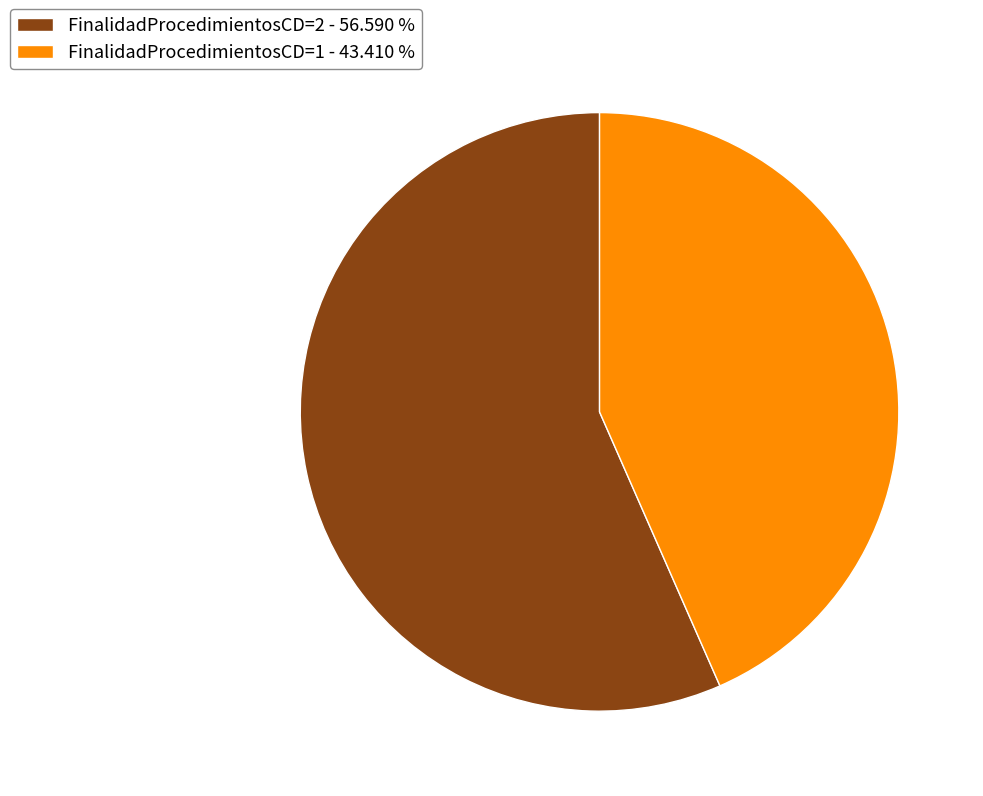

Rank the categories by value from highest to lowest.

FinalidadProcedimientosCD=2 - 56.590 %, FinalidadProcedimientosCD=1 - 43.410 %